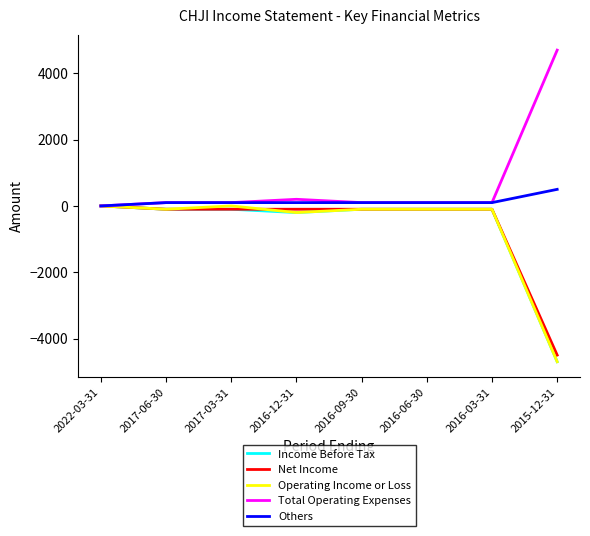

The value of Total Operating Expenses at 2015-12-31 is 4700. True or false?

True